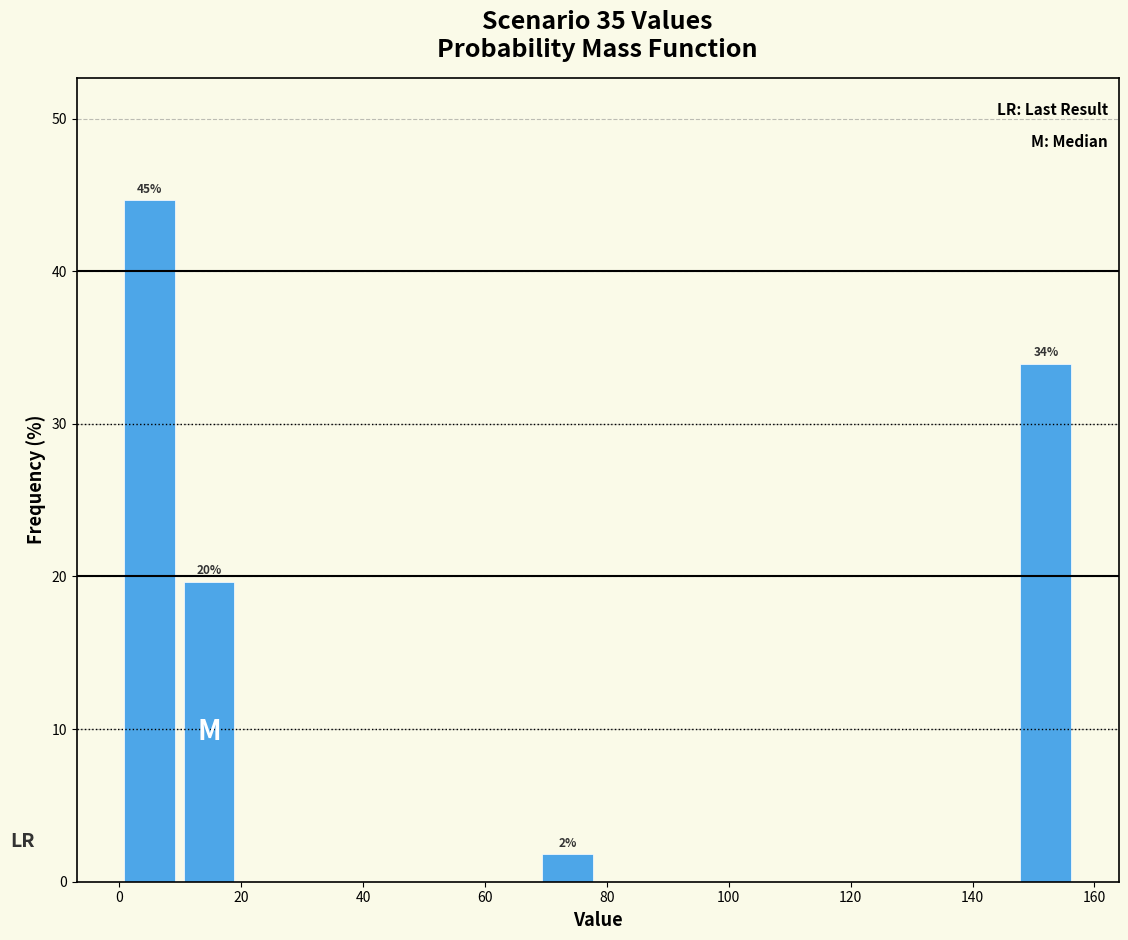

Which range on the x-axis has the tallest bar?

0 to 10